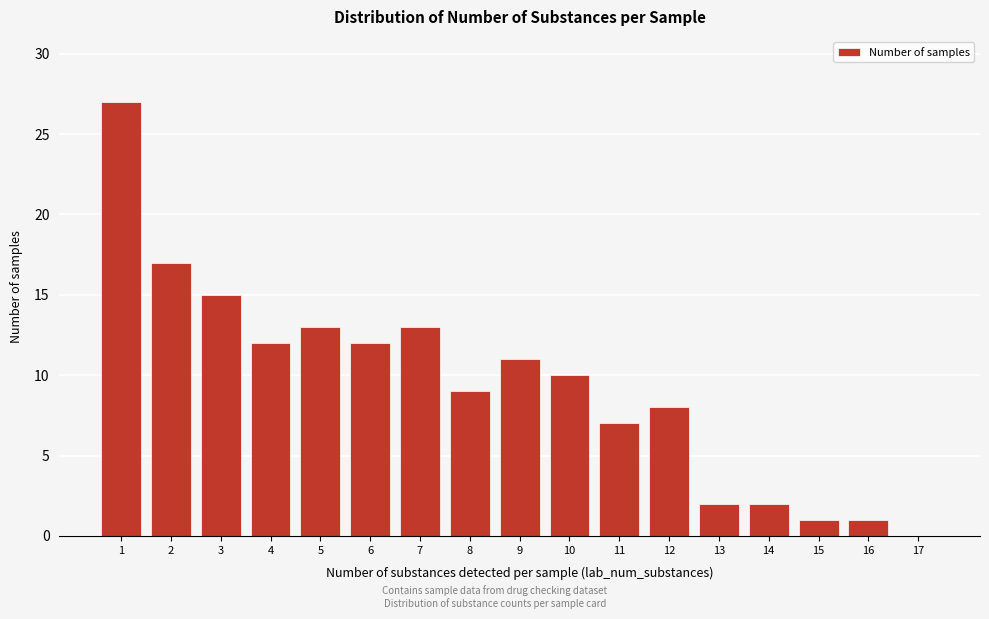

Reading left to right, what are all the values shown in this chart?

1=27	2=17	3=15	4=12	5=13	6=12	7=13	8=9	9=11	10=10	11=7	12=8	13=2	14=2	15=1	16=1	17=0